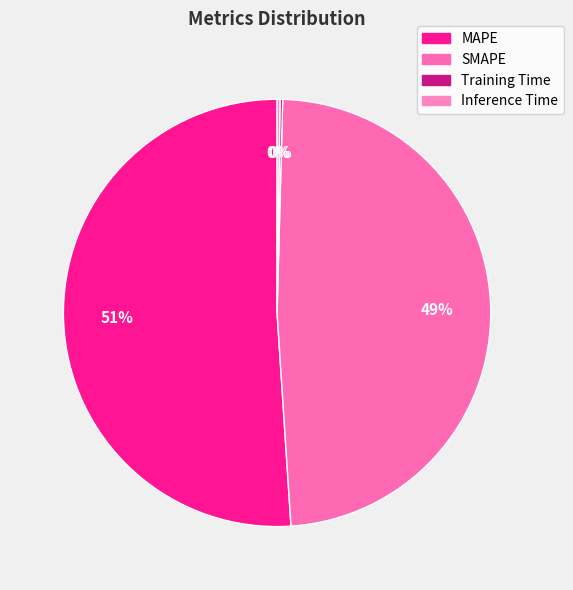

What is the majority slice?

MAPE